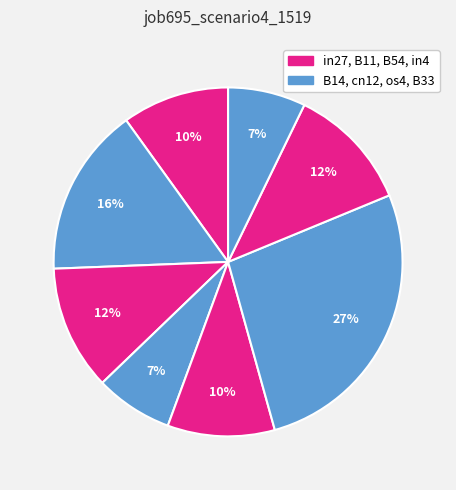

Count the number of slices in the pie.

8